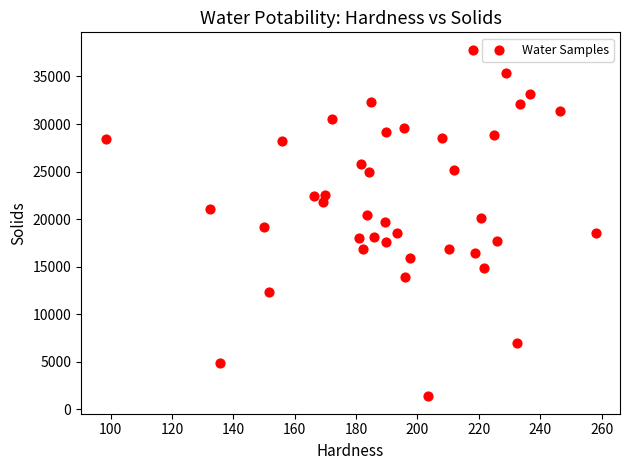

What is the range of X values (max minus min)?

159.7